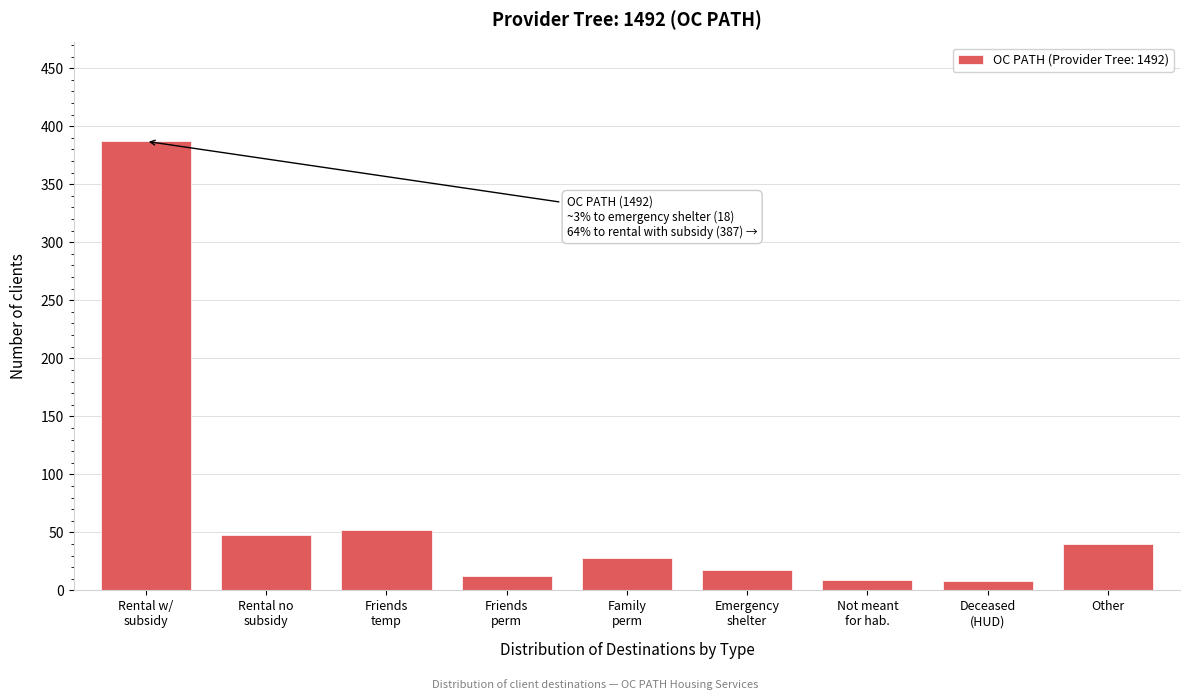

What is the average value?

67